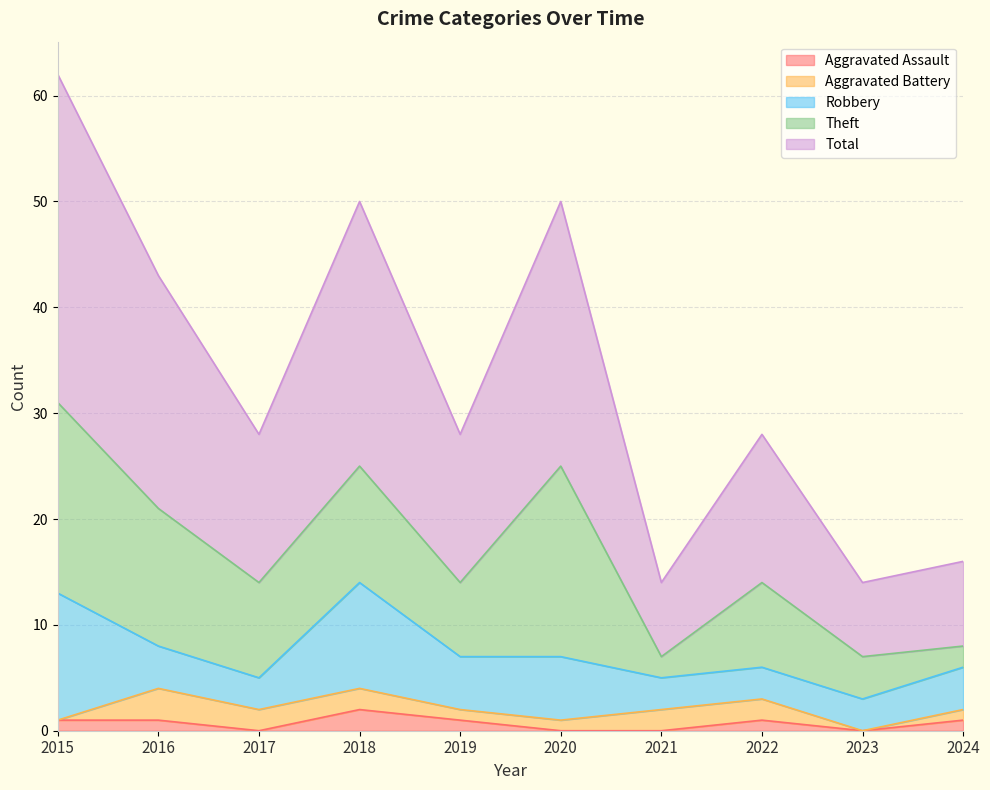

How many Robbery values are between 3 and 6?

8